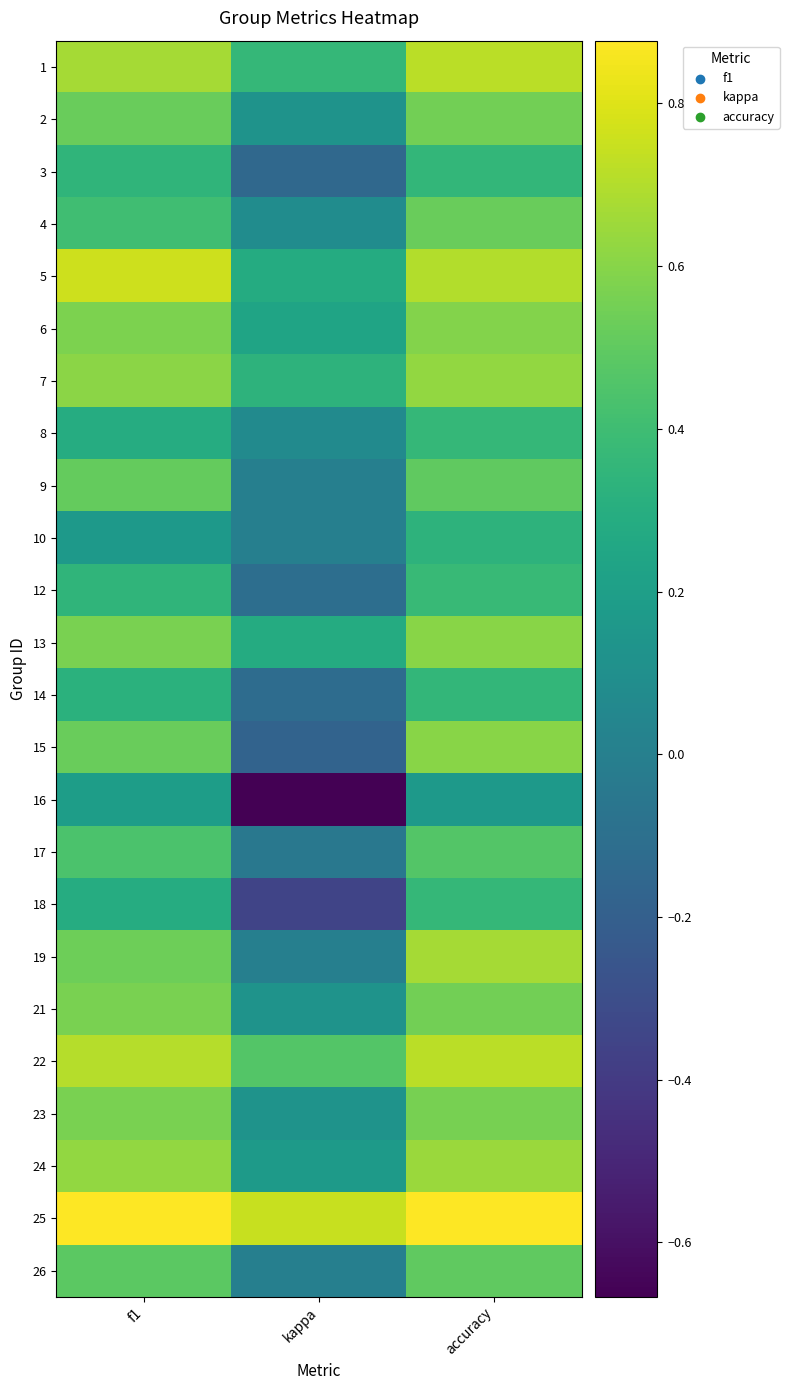

Rank the series by their maximum value, from lowest to highest.

16, 10, 14, 3, 8, 18, 12, 17, 26, 9, 4, 2, 23, 21, 6, 13, 15, 7, 24, 19, 1, 22, 5, 25